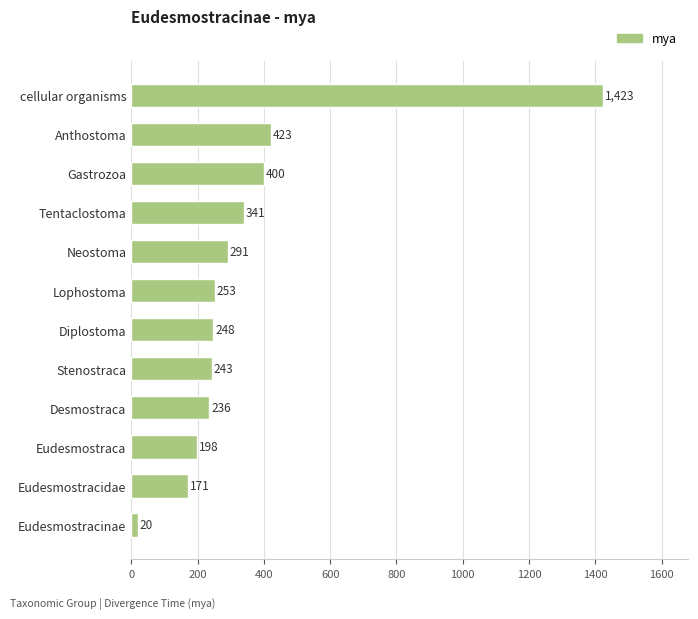

True or false: the data shows 104 at Eudesmostraca.

False